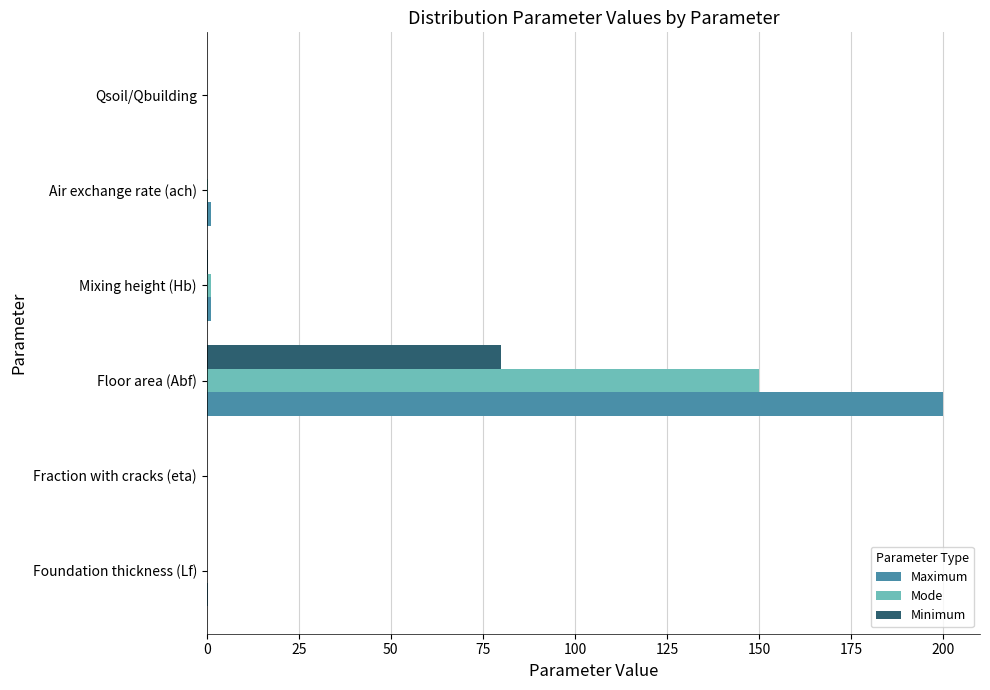

At which category is the sum across all series the highest?

Floor area (Abf)